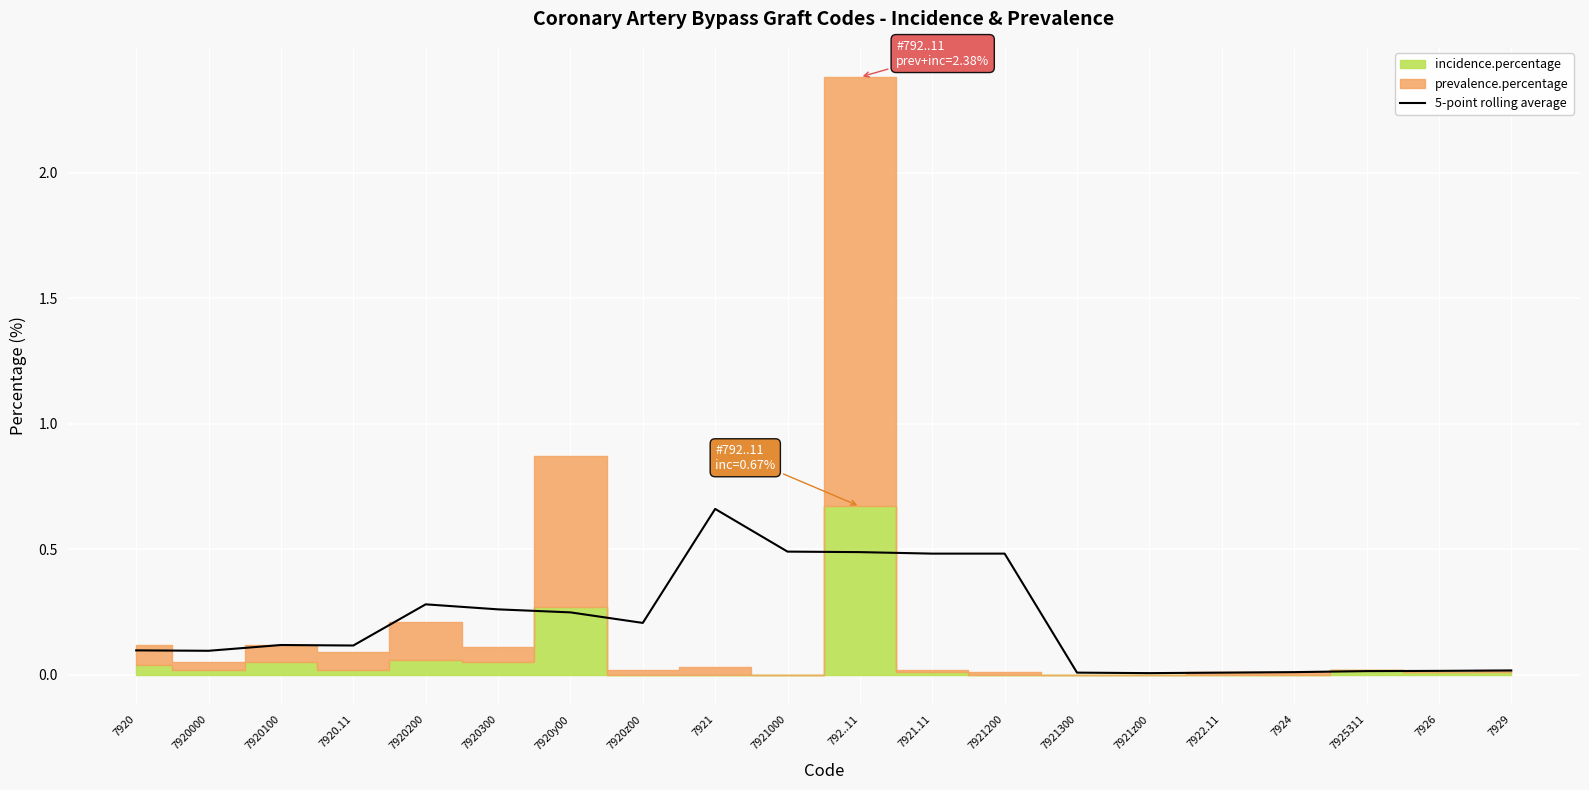

What is the sum of the values at 7920 and 7921000?

0.6